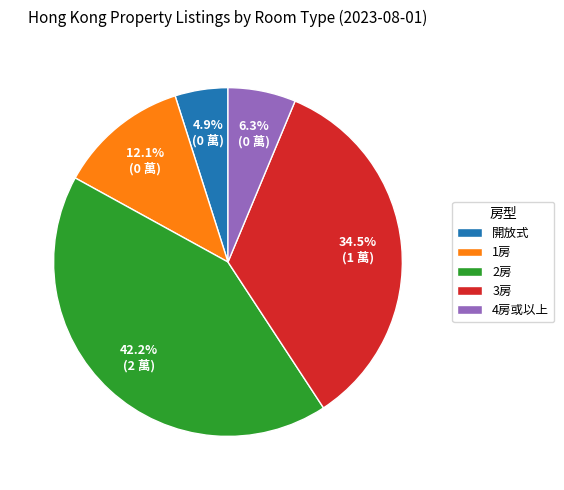

To the nearest percent, what portion does 1房 represent?

12%